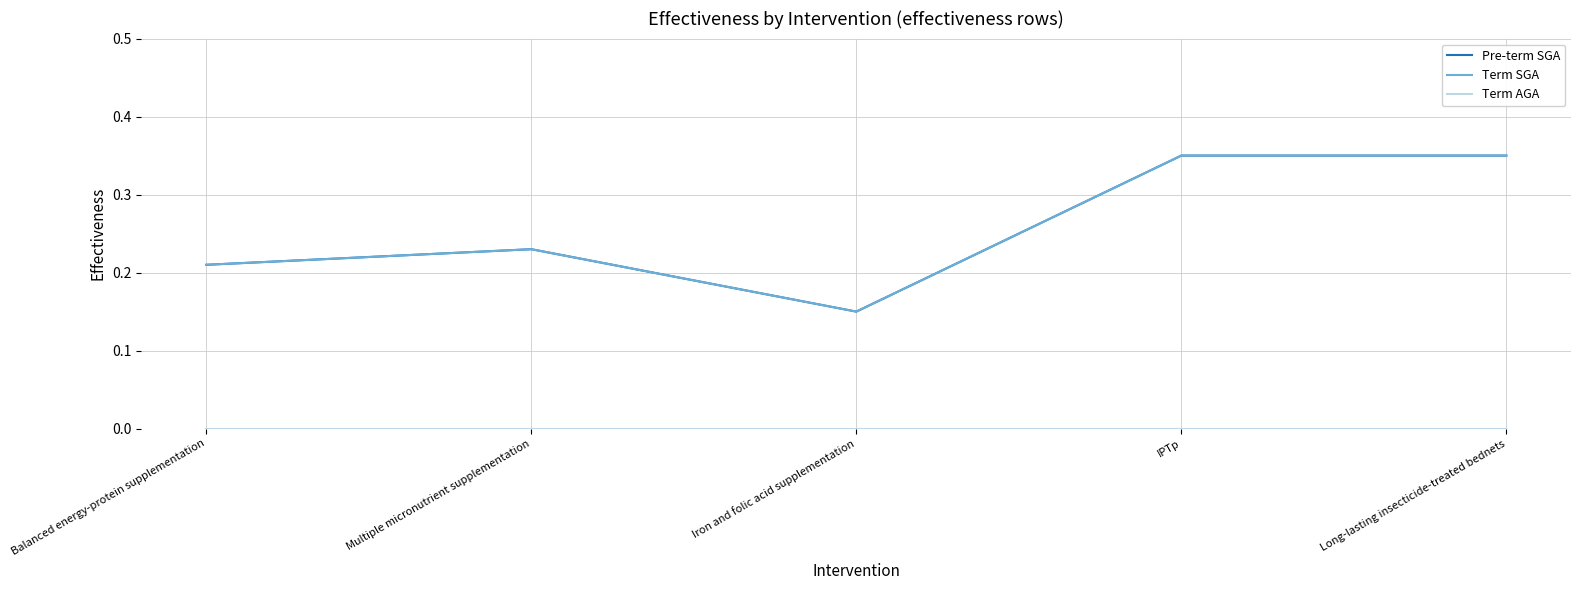

Which series has the largest total across all categories?

Pre-term SGA